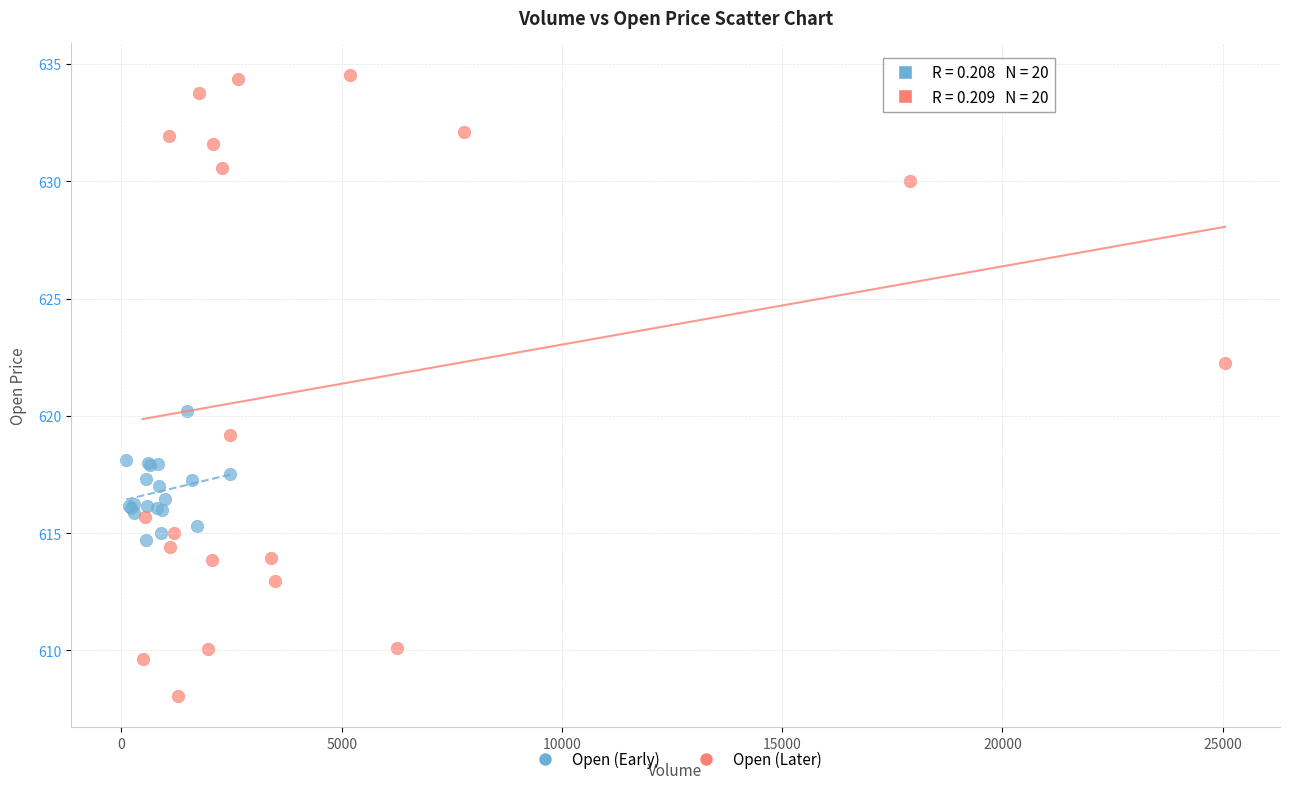

Which series contains the lowest Y value?

Open (Later)